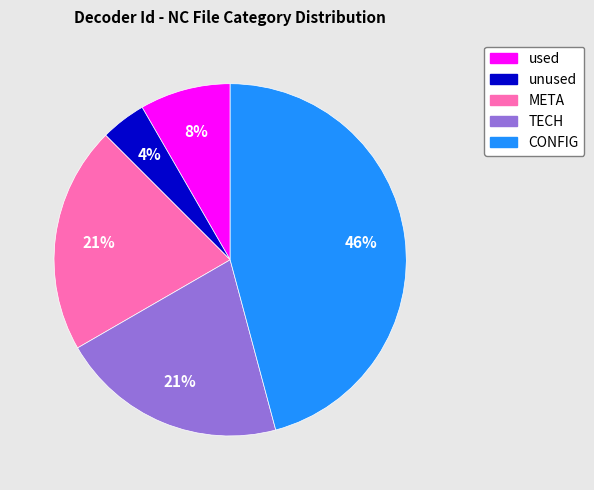

Is there a majority slice in this chart?

No